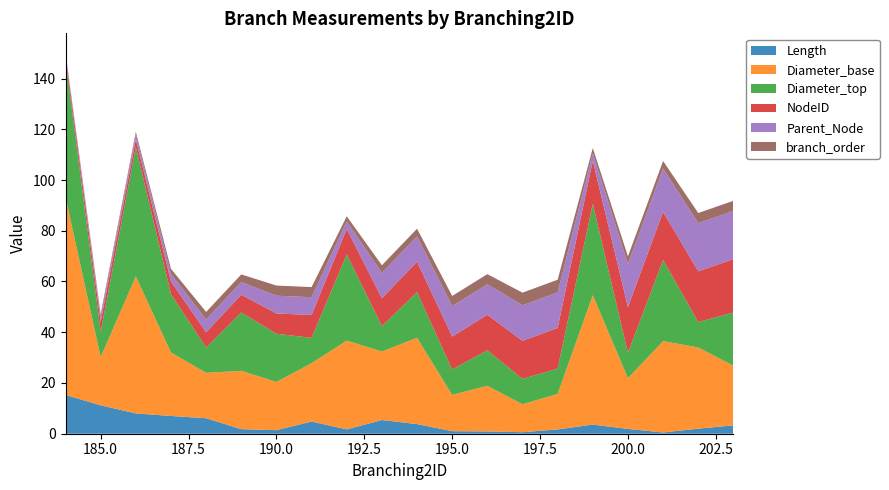

Reading left to right, what are all the values shown in this chart?

Length: 184=15.3	185=11.2	186=8.0	187=7.0	188=6.1	189=1.8	190=1.4	191=4.8	192=1.7	193=5.4	194=3.8	195=1.0	196=0.9	197=0.6	198=1.7	199=3.6	200=1.9	201=0.5	202=2.0	203=3.3
Diameter_base: 184=78.0	185=19.0	186=54.0	187=25.0	188=17.9	189=23.0	190=19.0	191=23.0	192=35.0	193=27.0	194=34.0	195=14.3	196=18.0	197=11.0	198=14.0	199=51.0	200=20.0	201=36.0	202=32.0	203=23.5
Diameter_top: 184=54.0	185=10.0	186=51.0	187=23.0	188=10.0	189=23.0	190=19.0	191=10.0	192=34.0	193=10.0	194=18.0	195=10.0	196=14.0	197=10.0	198=10.0	199=36.0	200=10.0	201=32.0	202=10.0	203=21.0
NodeID: 184=2.0	185=4.0	186=3.0	187=5.0	188=6.0	189=7.0	190=8.0	191=9.0	192=10.0	193=11.0	194=12.0	195=13.0	196=14.0	197=15.0	198=16.0	199=17.0	200=18.0	201=19.0	202=20.0	203=21.0
Parent_Node: 184=1.0	185=2.0	186=2.0	187=3.0	188=5.0	189=5.0	190=7.0	191=7.0	192=3.0	193=10.0	194=10.0	195=12.0	196=12.0	197=14.0	198=14.0	199=3.0	200=17.0	201=17.0	202=19.0	203=19.0
branch_order: 184=0.0	185=1.0	186=1.0	187=2.0	188=3.0	189=3.0	190=4.0	191=4.0	192=2.0	193=3.0	194=3.0	195=4.0	196=4.0	197=5.0	198=5.0	199=2.0	200=3.0	201=3.0	202=4.0	203=4.0